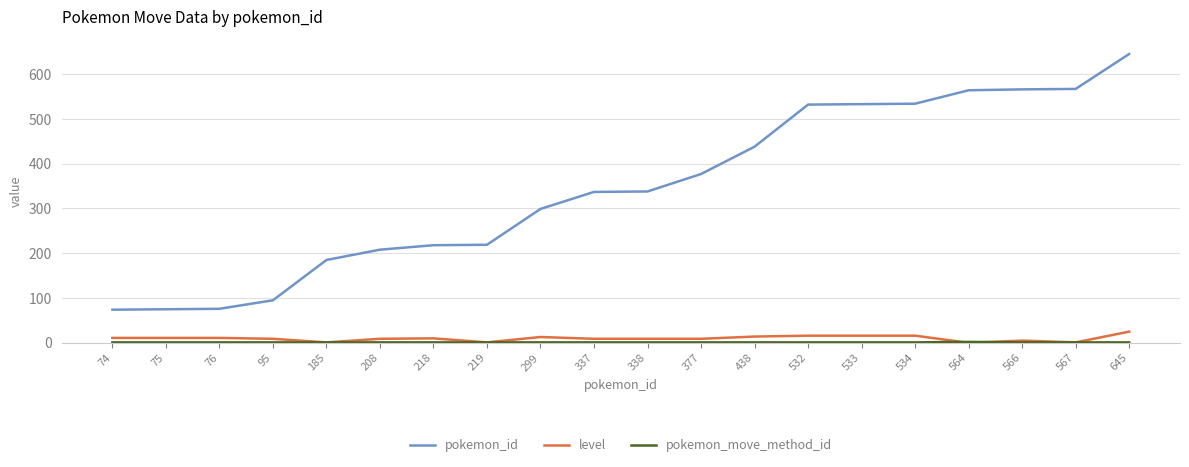

The value of pokemon_id at 185 is 325. True or false?

False